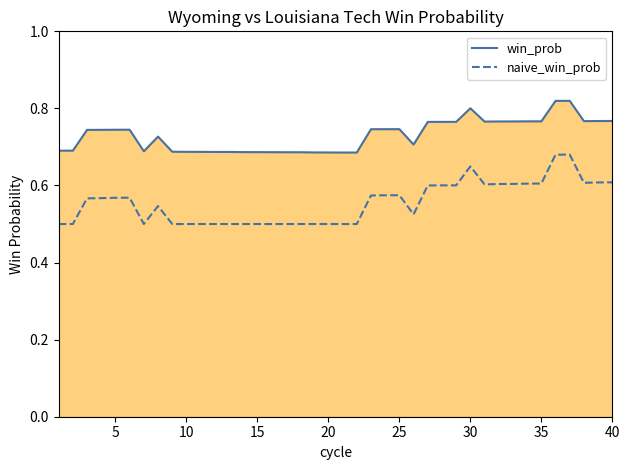

Which series has the largest total across all categories?

win_prob